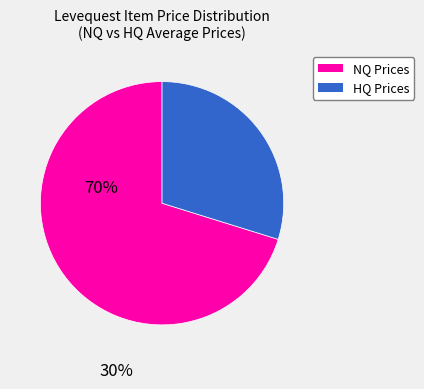

How many segments does this pie chart have?

2